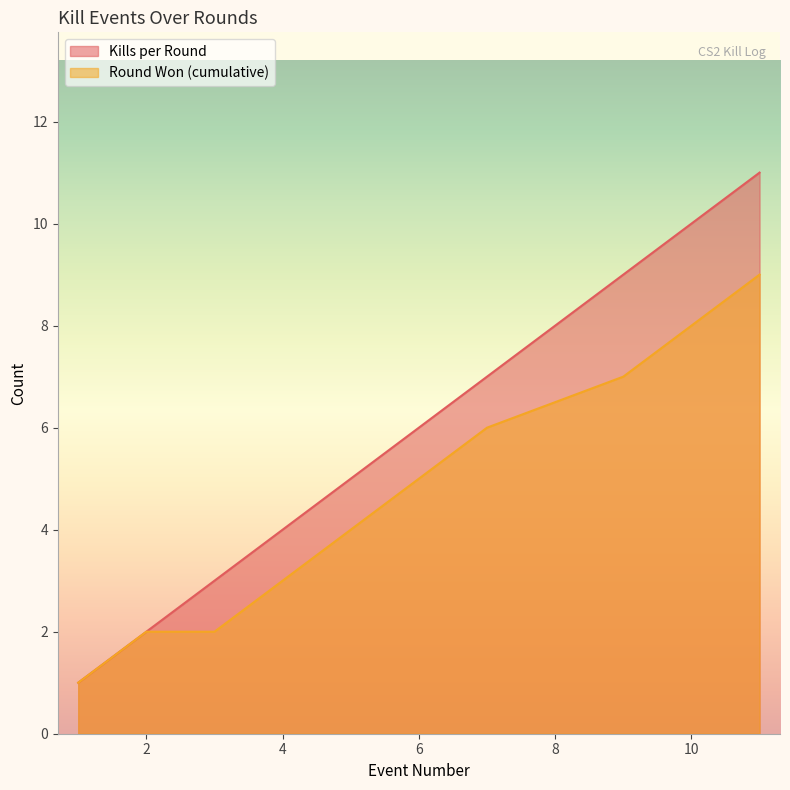

Reading left to right, what are all the values shown in this chart?

Kills per Round: 1	2	3	4	5	6	7	9	10	11
Round Won (cumulative): 1	2	2	3	4	5	6	7	8	9